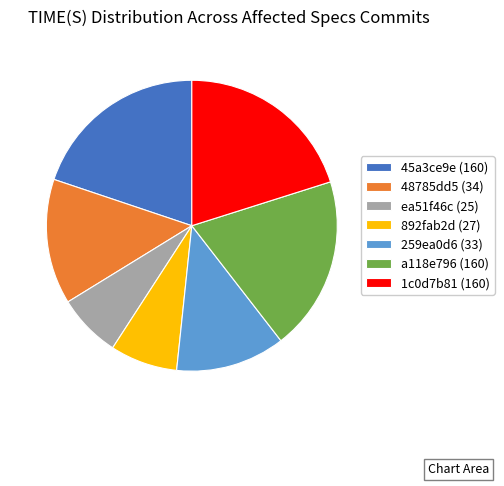

True or false: 45a3ce9e (160) accounts for 30% of the total.

False